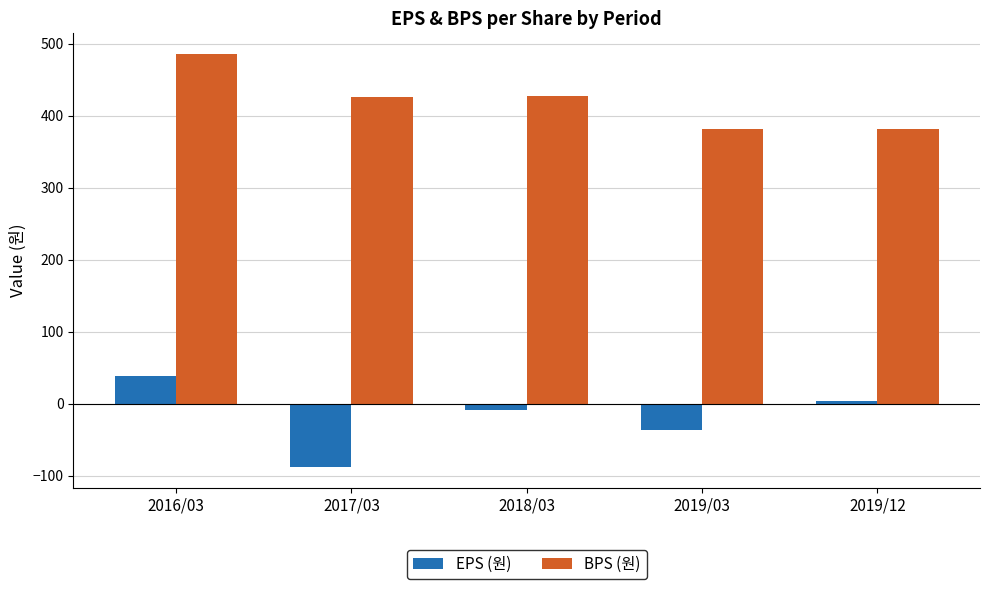

At which category does the chart reach its minimum across all series?

2017/03